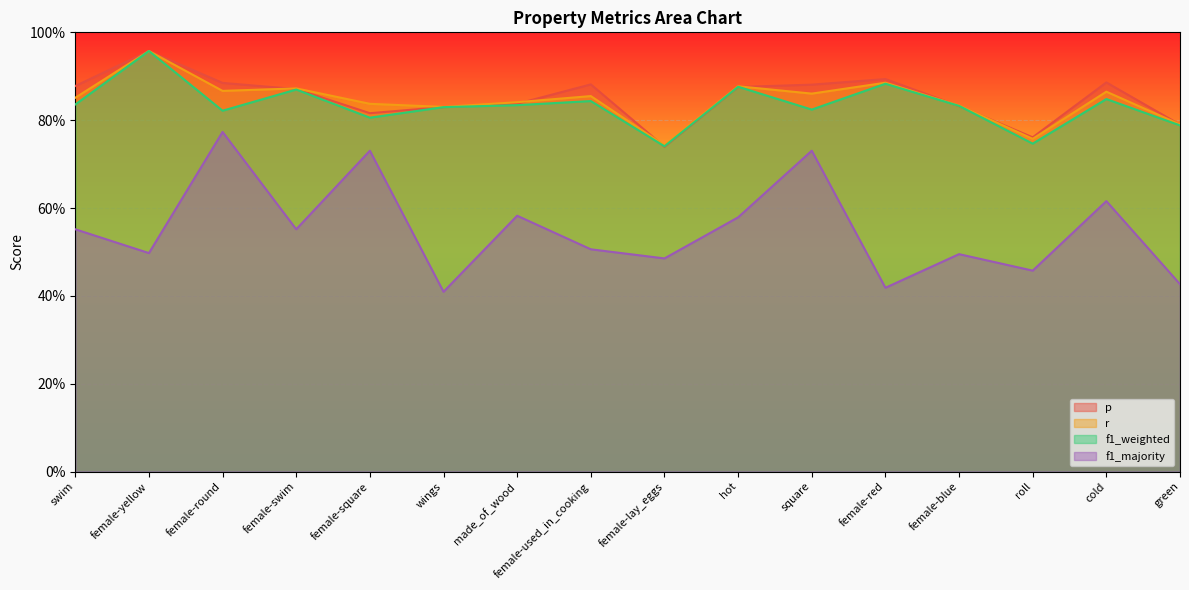

What is the difference between the highest and lowest values at female-used_in_cooking?

0.4